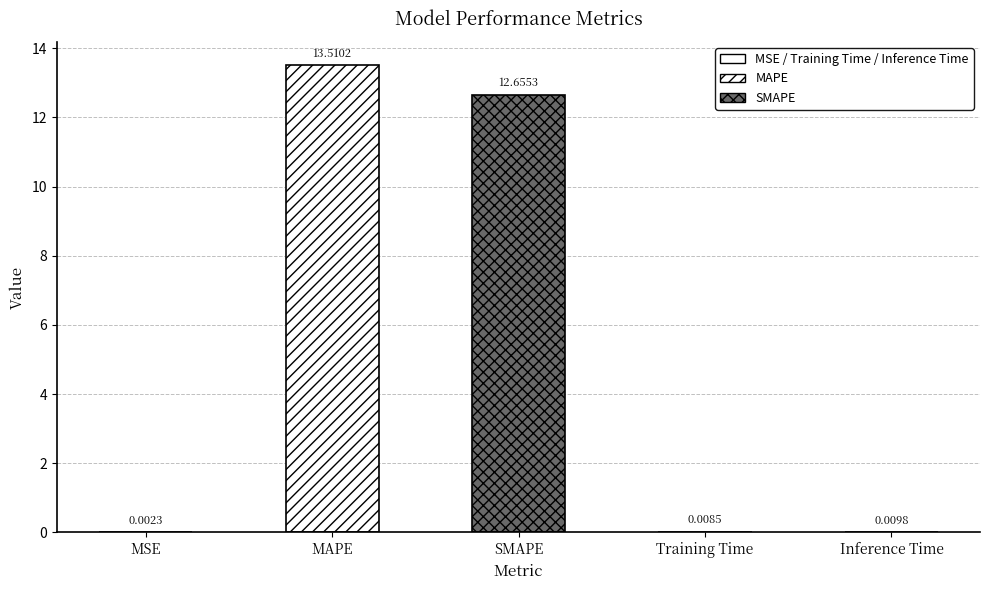

List the labels in order of value, largest first.

MAPE, SMAPE, Inference Time, Training Time, MSE